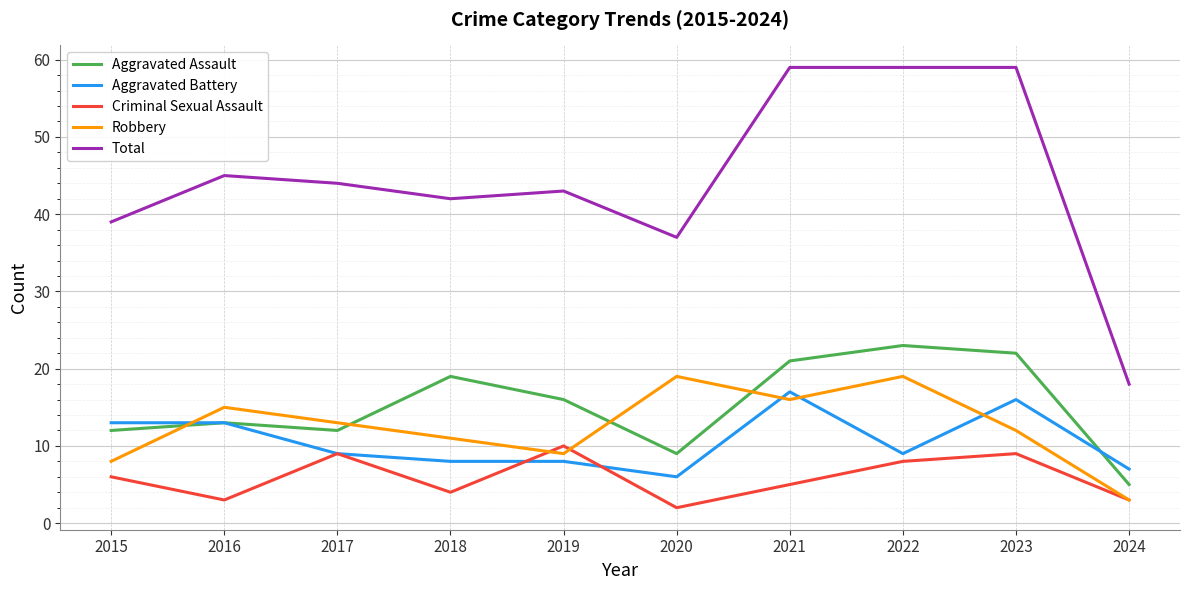

Which series has the widest spread of values?

Total